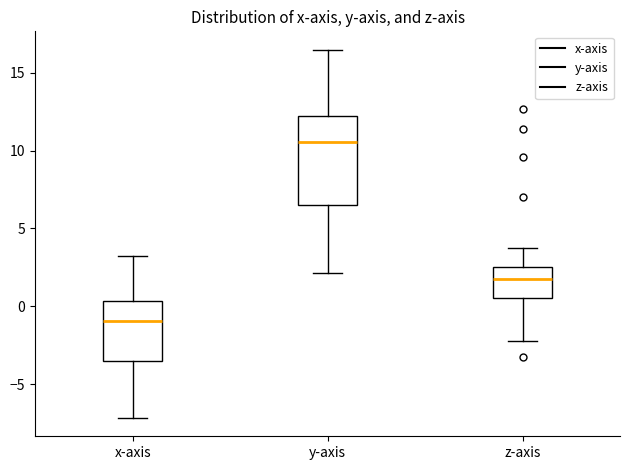

Reading left to right, read every box against the y-axis: the position of its median line, the range the box covers, and the ends of its whiskers. The values are not printed on the chart, so give them approximately, as read against the axis.

x-axis: median -1.0, box -3.5 to 0.5, whiskers -7.0 to 3.5
y-axis: median 10.5, box 6.5 to 12.0, whiskers 2.0 to 16.5
z-axis: median 1.5, box 0.5 to 2.5, whiskers -2.0 to 4.0